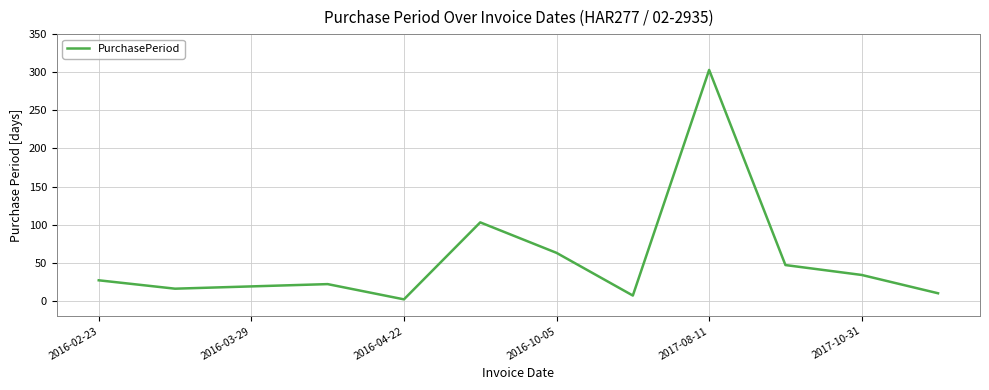

What is the difference between the maximum and minimum values?

301